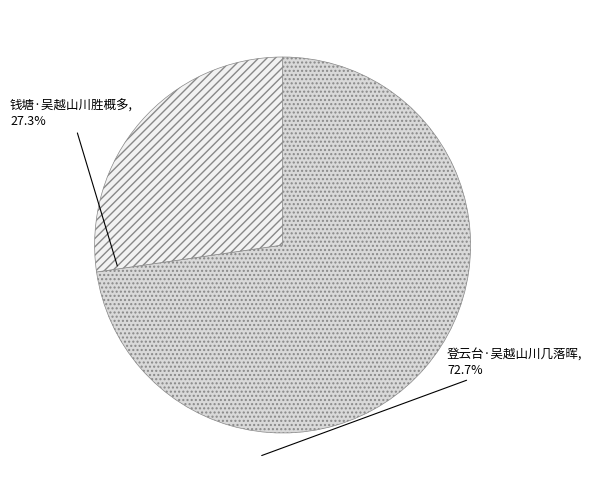

Between 钱塘·吴越山川胜概多 and 登云台·吴越山川几落晖, which is larger?

登云台·吴越山川几落晖